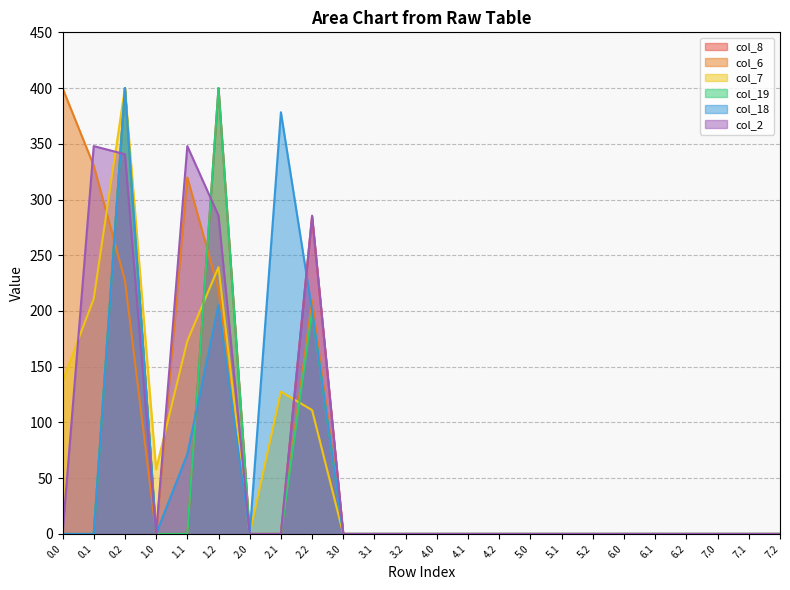

How many intersections are there between col_6 and col_18?

2